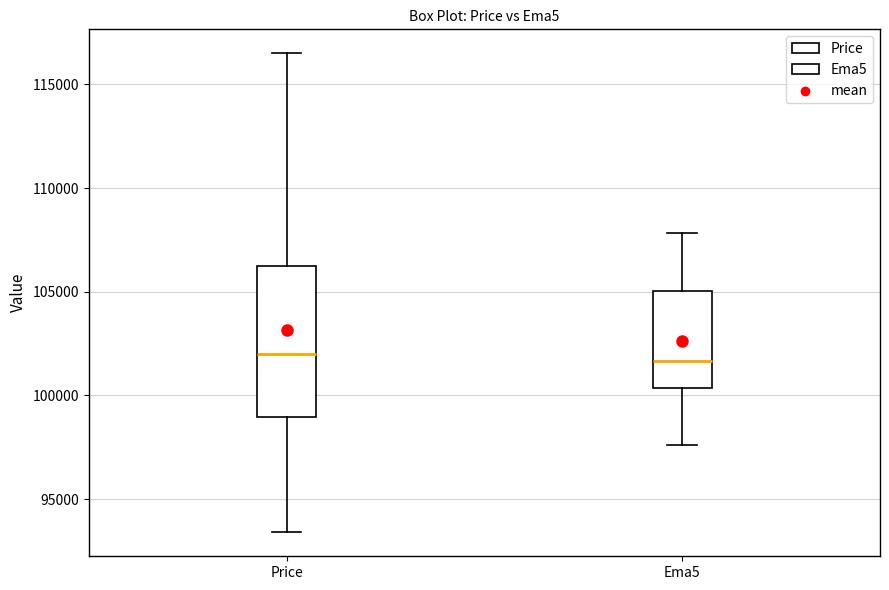

Which box is the tallest, from its lower edge to its upper edge?

Price